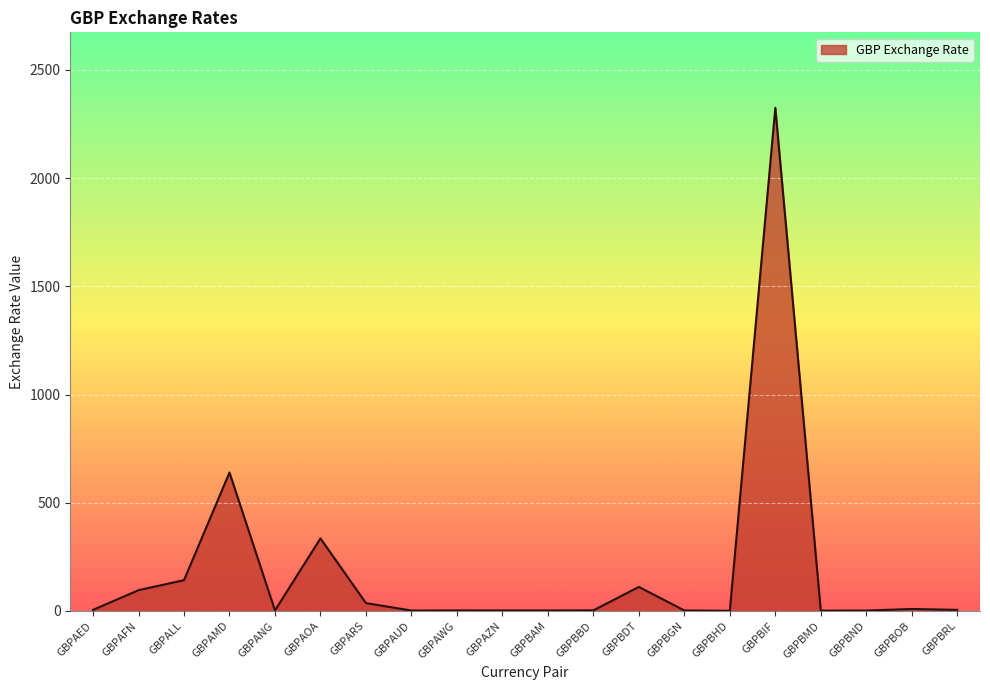

What is the maximum value shown in the chart?

2324.8